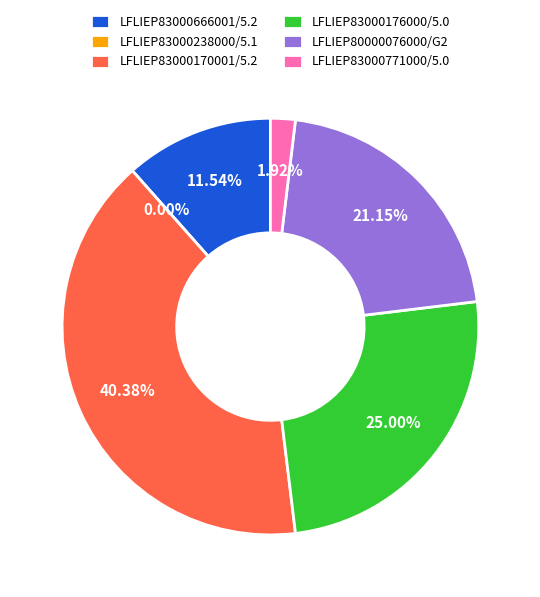

Is there a majority slice in this chart?

No